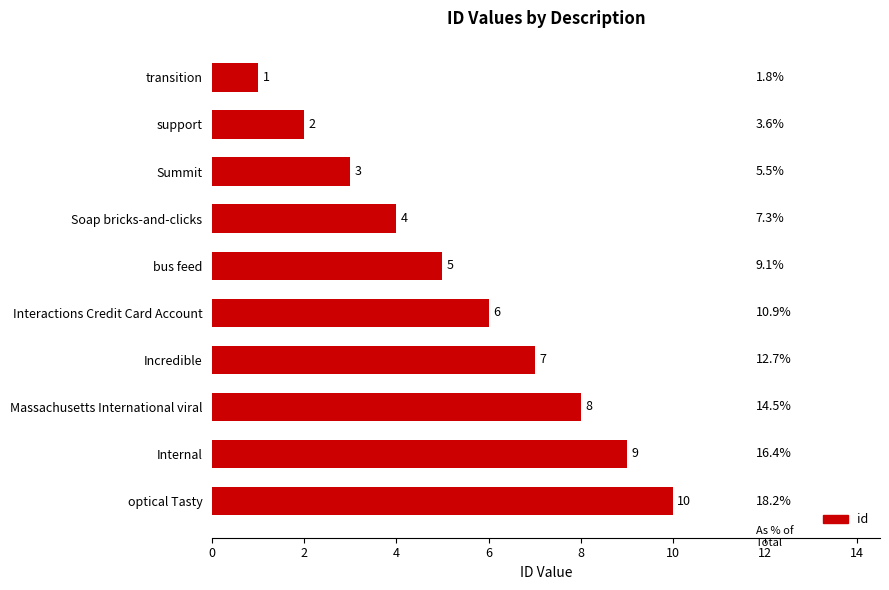

What is the ratio of the value at Summit to the value at transition?

3.0